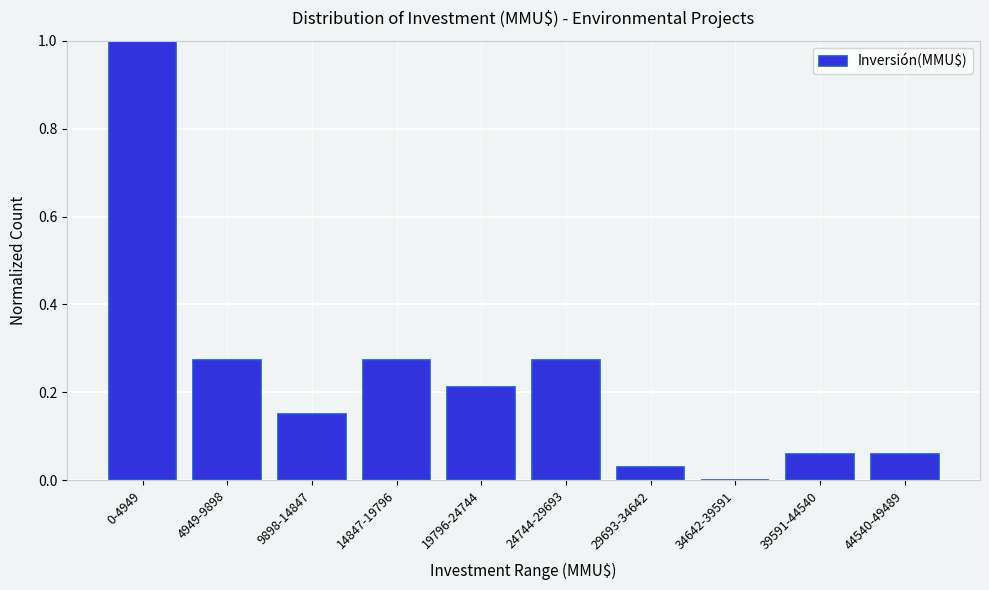

What is the change in value from 0-4949 to 9898-14847?

-0.8